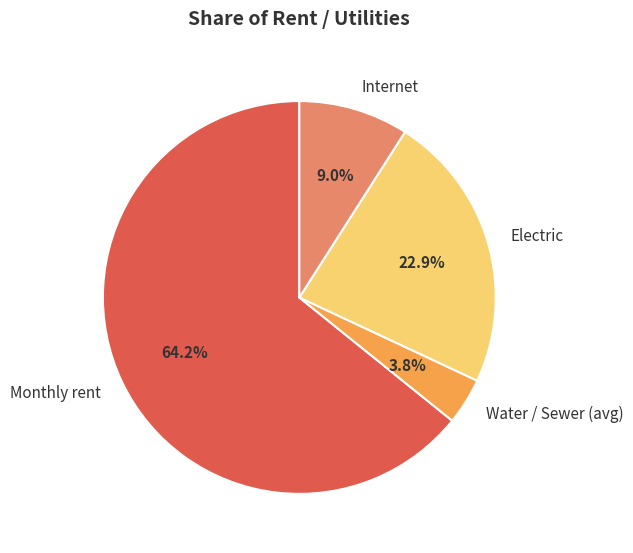

Is Water / Sewer (avg) the majority of the pie?

No